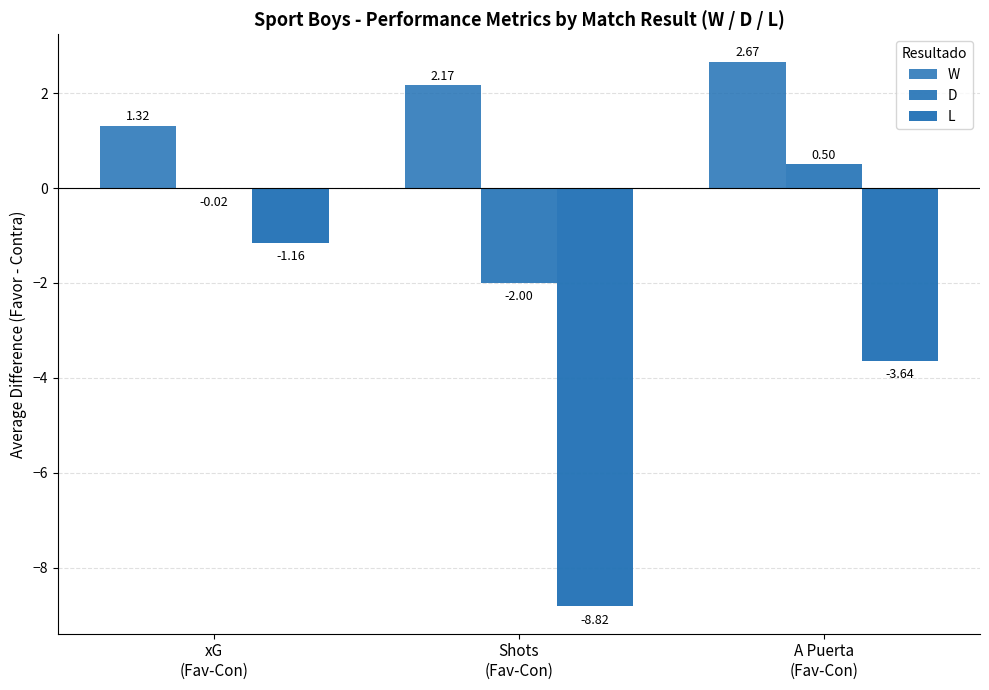

What is the difference between the L values at Shots
(Fav-Con) and A Puerta
(Fav-Con)?

5.2